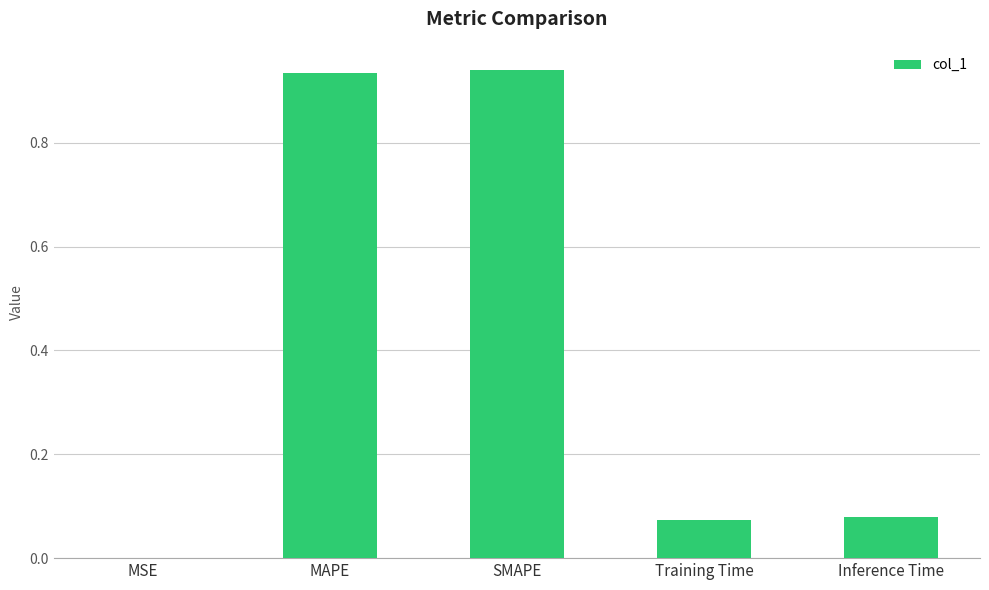

What is the change in value from SMAPE to Inference Time?

-0.9